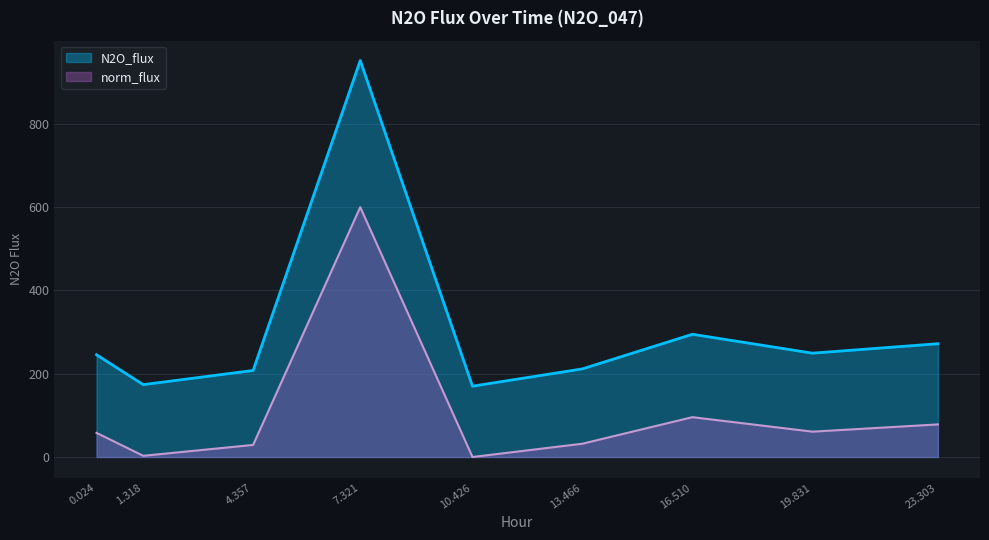

What are all the series names shown in the legend?

N2O_flux, norm_flux